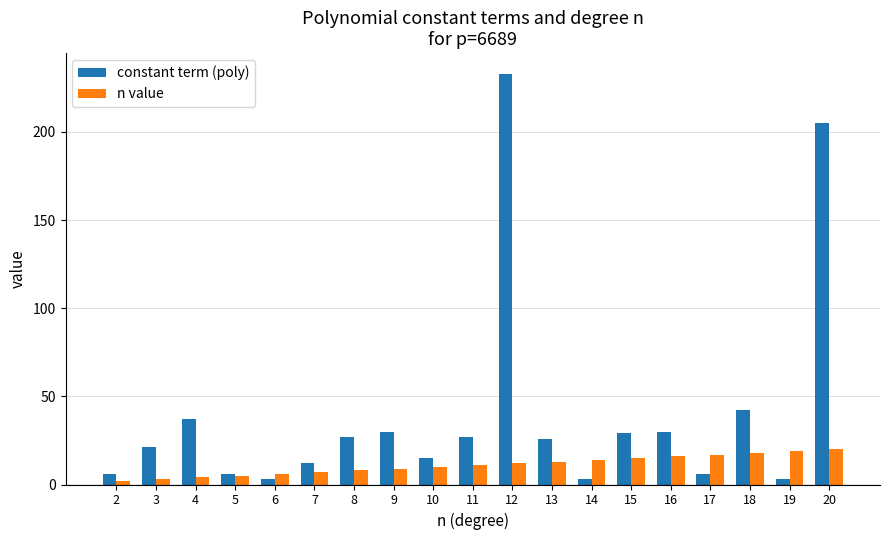

Reading right to left, extract all data points from this chart.

constant term (poly): 205	3	42	6	30	29	3	26	233	27	15	30	27	12	3	6	37	21	6
n value: 20	19	18	17	16	15	14	13	12	11	10	9	8	7	6	5	4	3	2